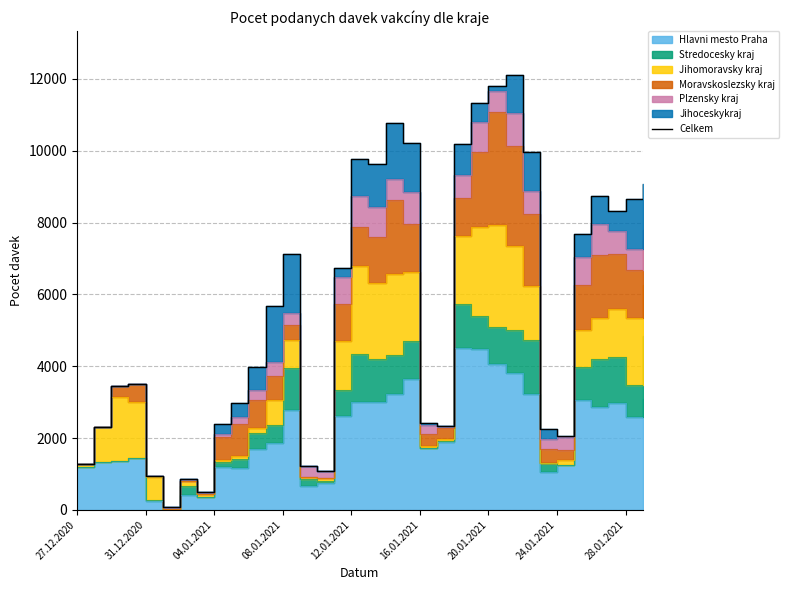

What is the approximate value at 18, to the nearest 50?

10750